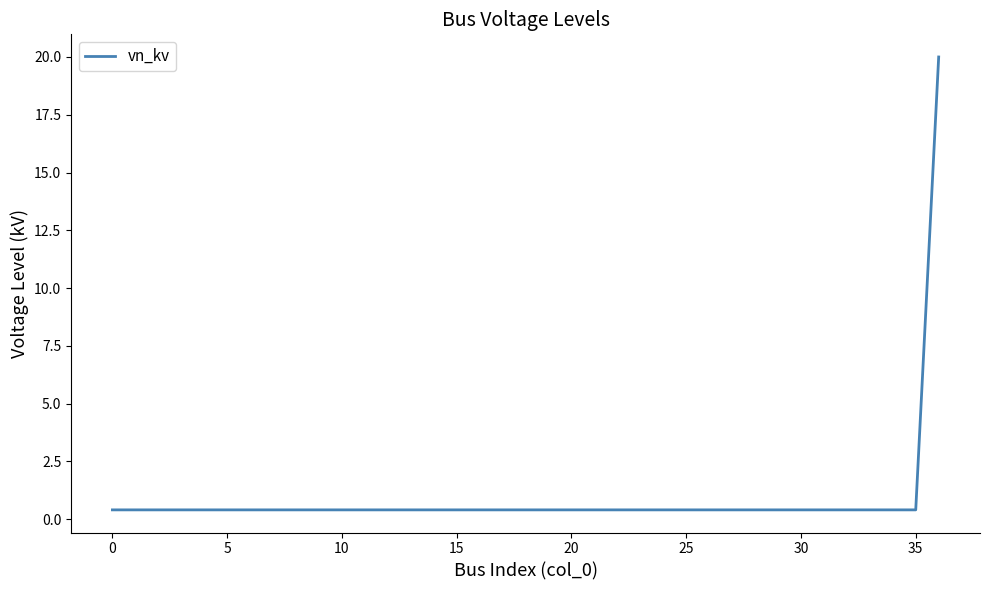

What is the greatest value displayed?

20.0